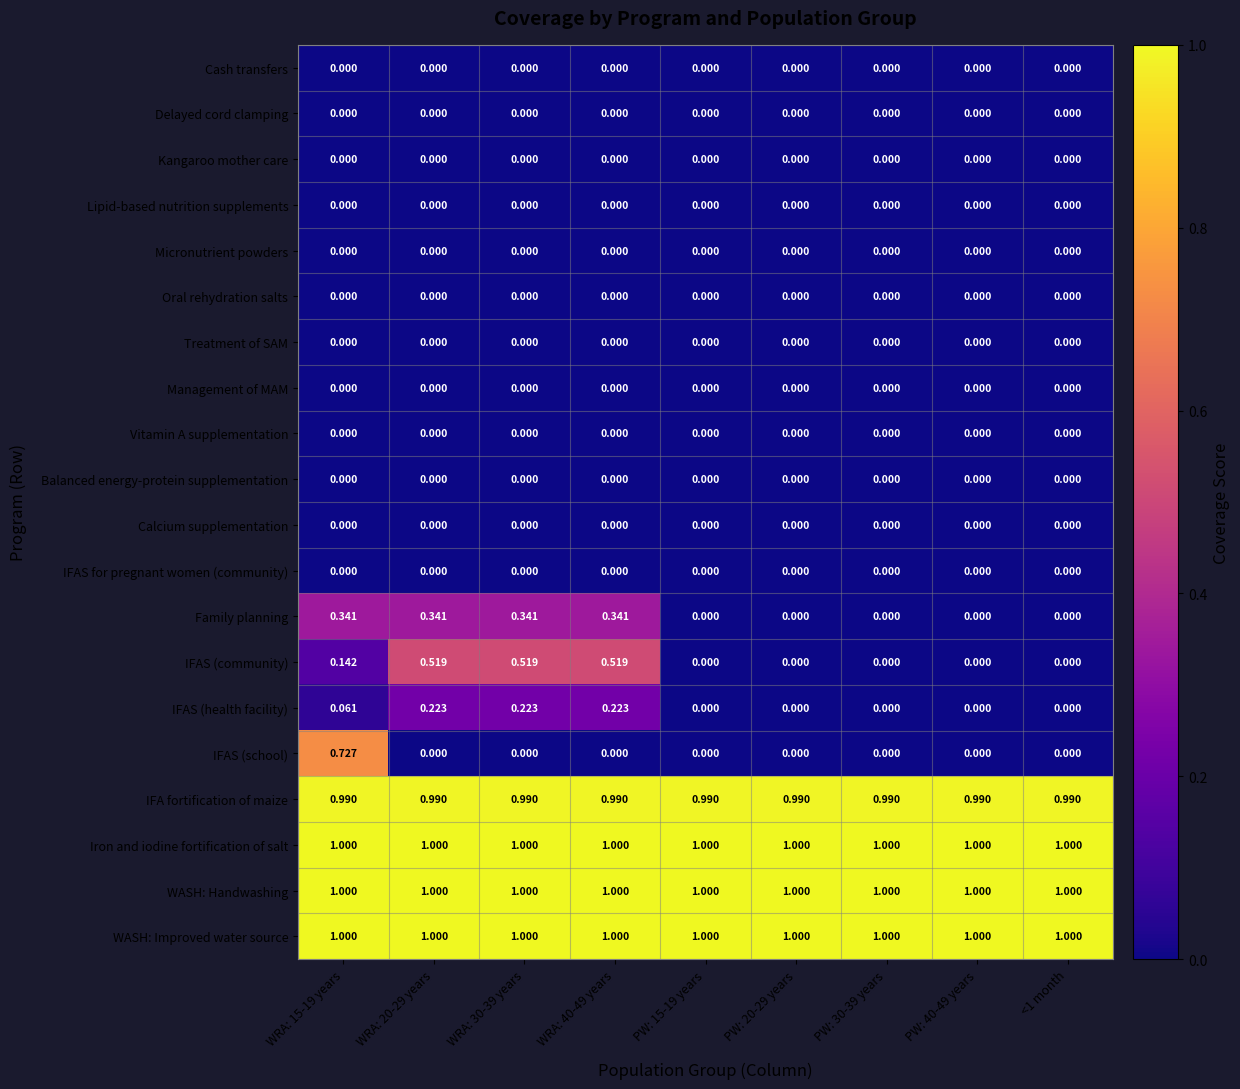

Is the value of IFA fortification of maize at PW: 30-39 years greater than the value of Treatment of SAM at PW: 20-29 years?

Yes